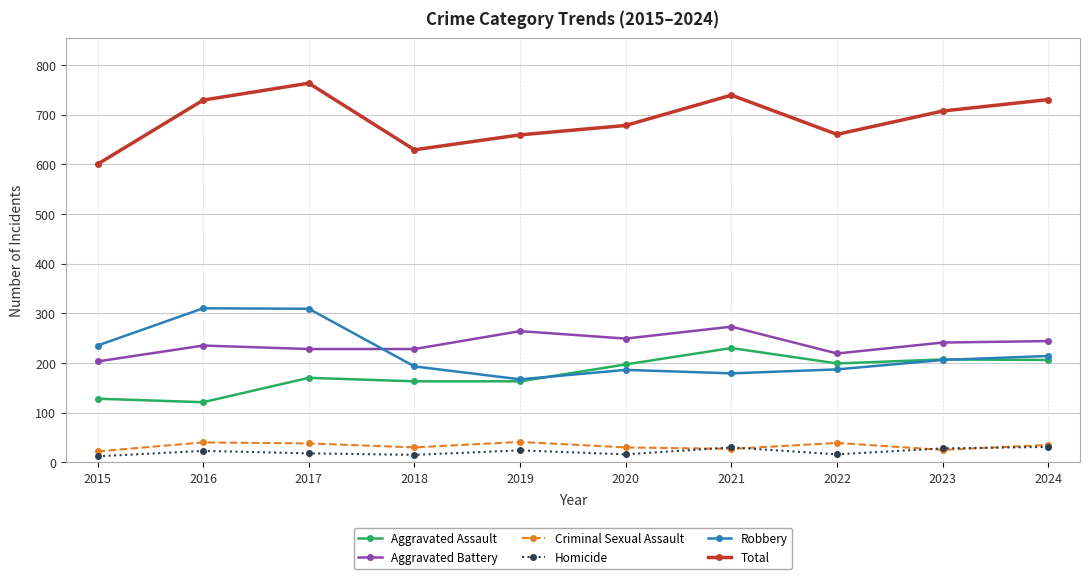

At how many categories does at least one series exceed 544?

10